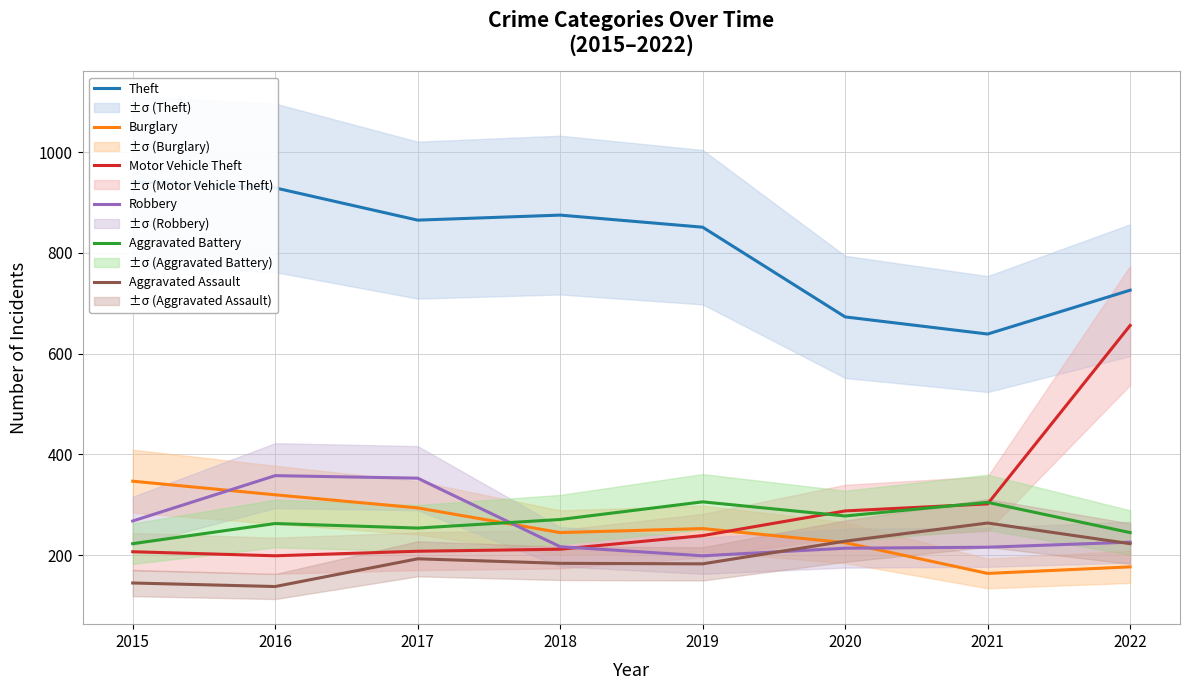

Is it true that Motor Vehicle Theft equals 120 at 2015?

False